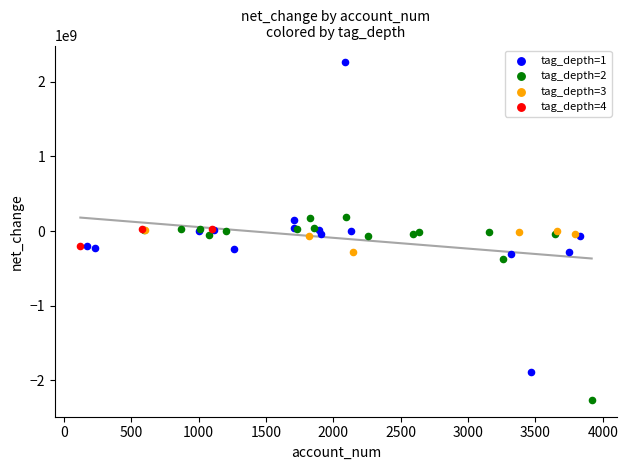

Which series has the widest spread of Y values?

tag_depth=1